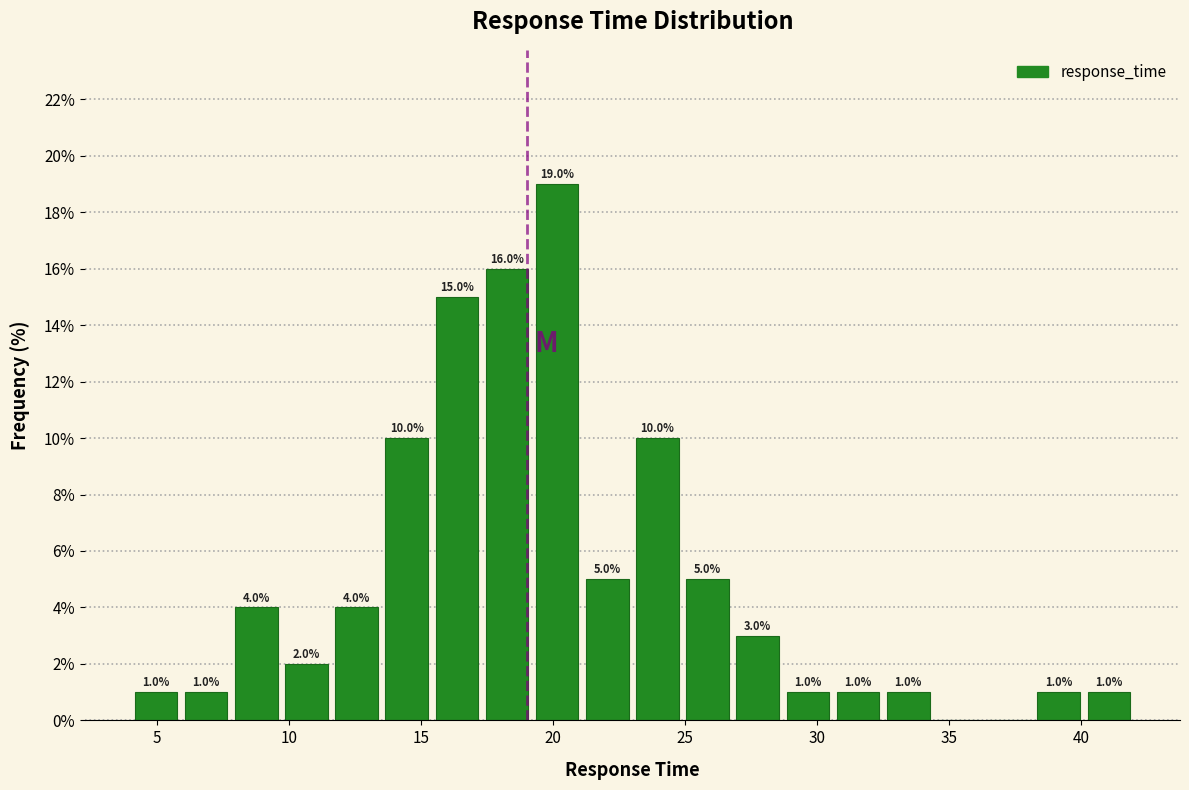

Around what value on the x-axis is the tallest bar? Give the approximate position of its centre, as read against the axis.

20.0